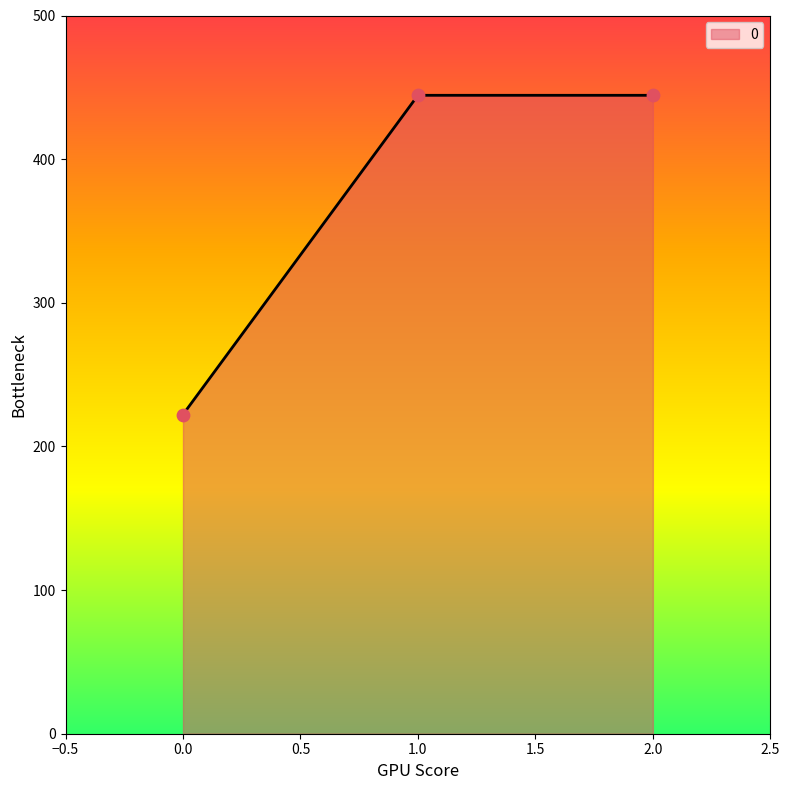

What is the change in value from 0.0 to 1.0?

+222.2